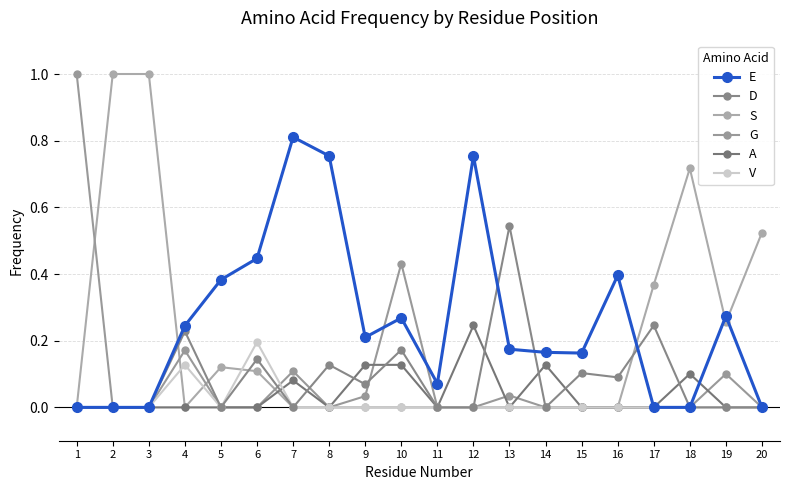

What is the sum of the E values at 4 and 20?

0.2